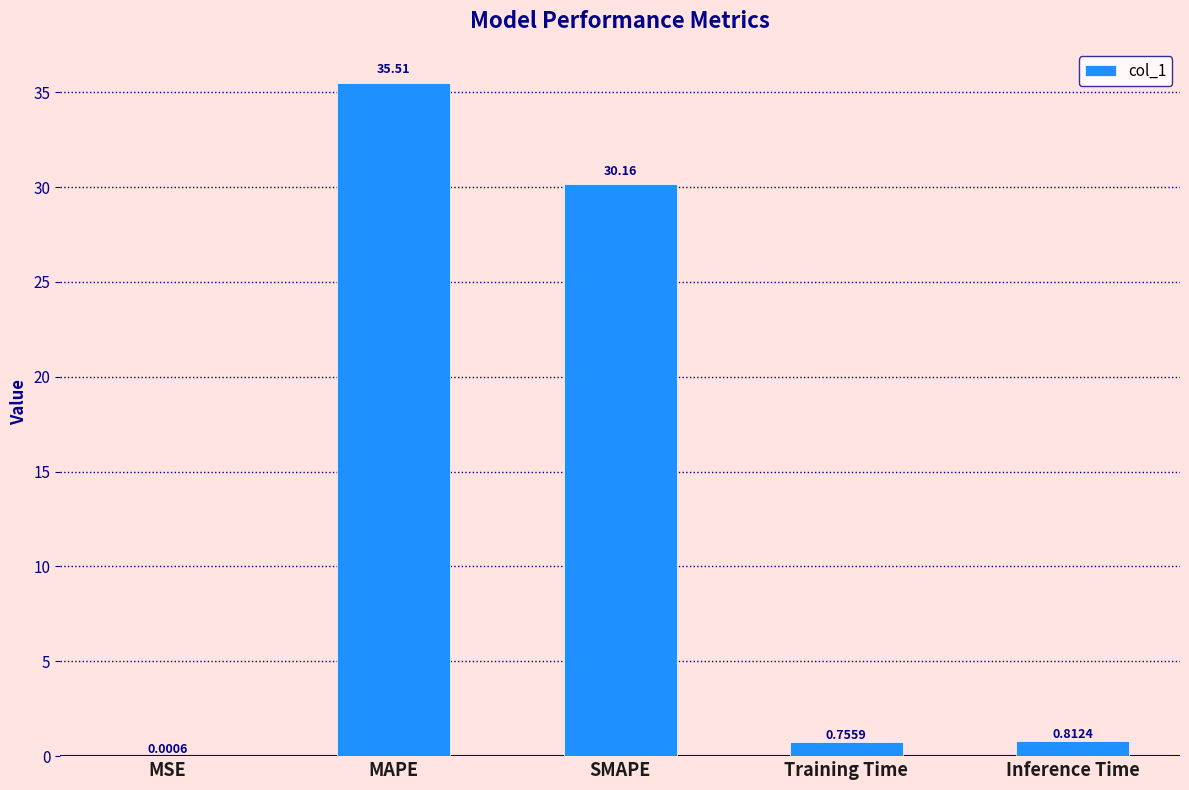

Where is the data nearest to the value 17?

SMAPE